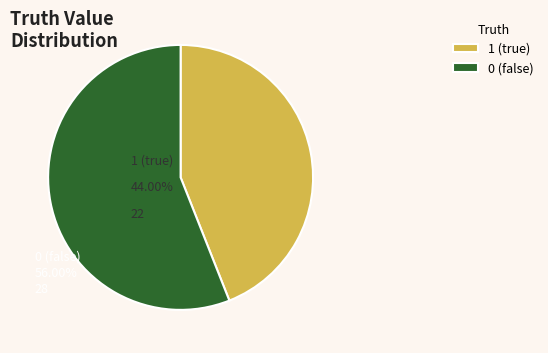

Do 0 (false) and 1 (true) together represent more than half of the pie?

Yes